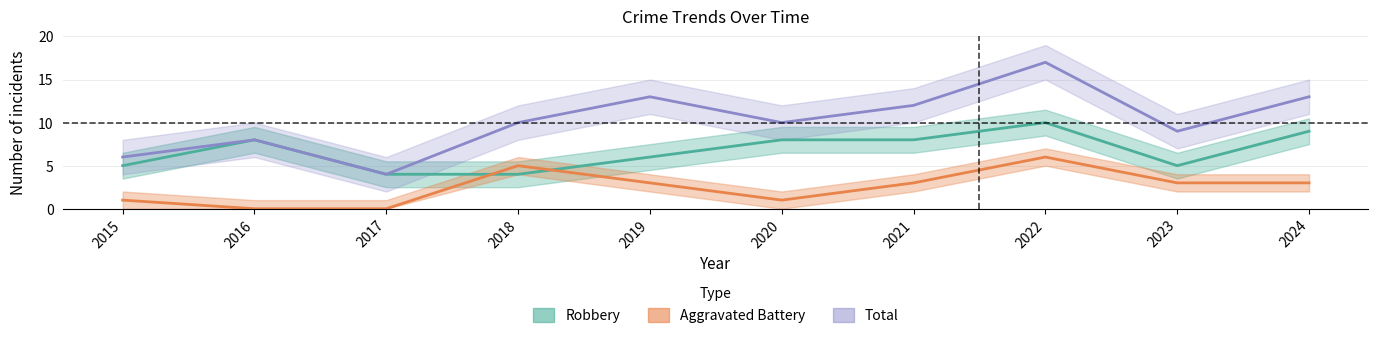

At which category is the sum across all series the highest?

2022